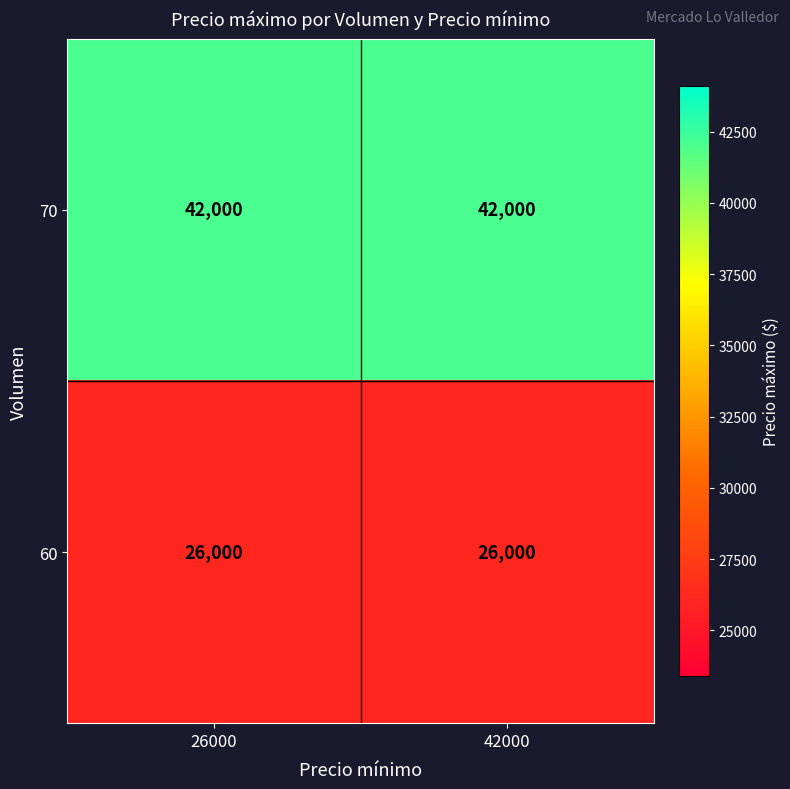

What is the greatest value displayed?

42000